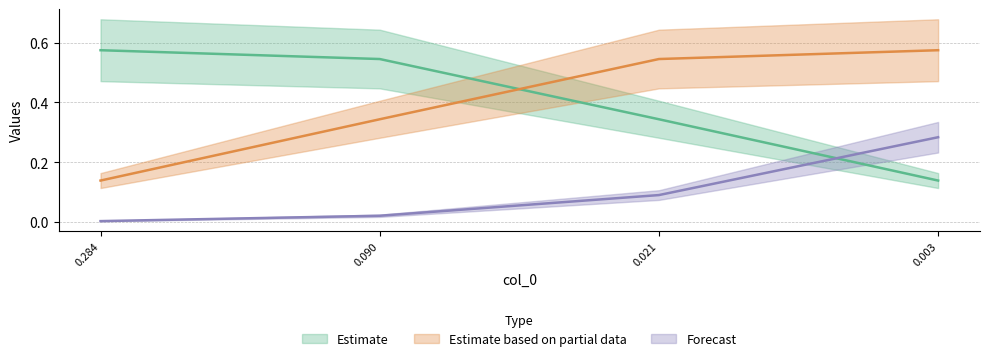

The col_3 series shows 0.0 at 0.090. True or false?

False